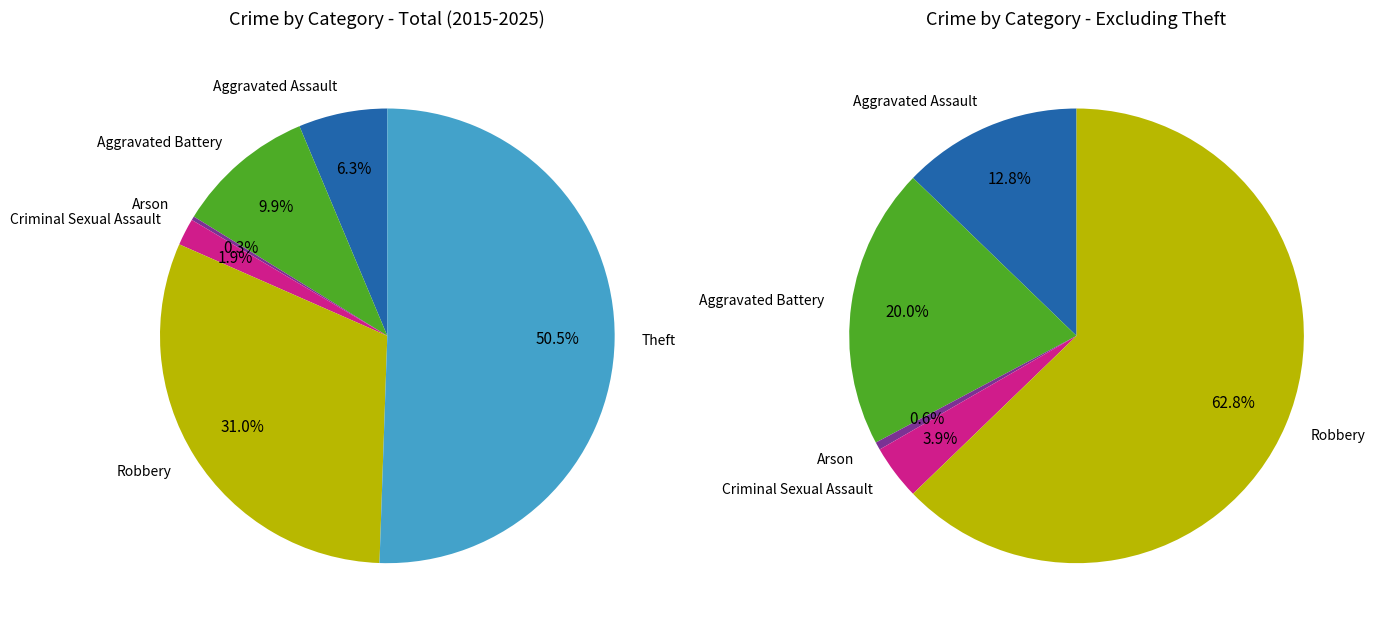

Is the sum of Arson and Robbery greater than half?

No